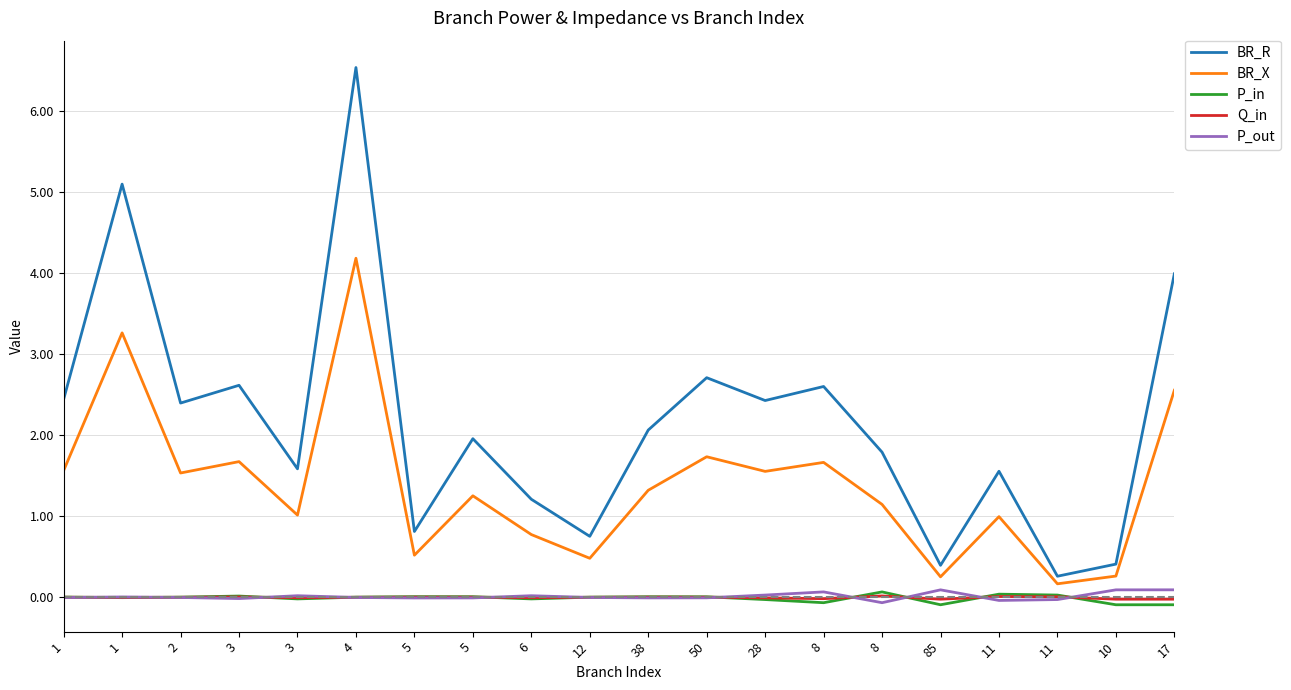

What are all the series names shown in the legend?

BR_R, BR_X, P_in, Q_in, P_out